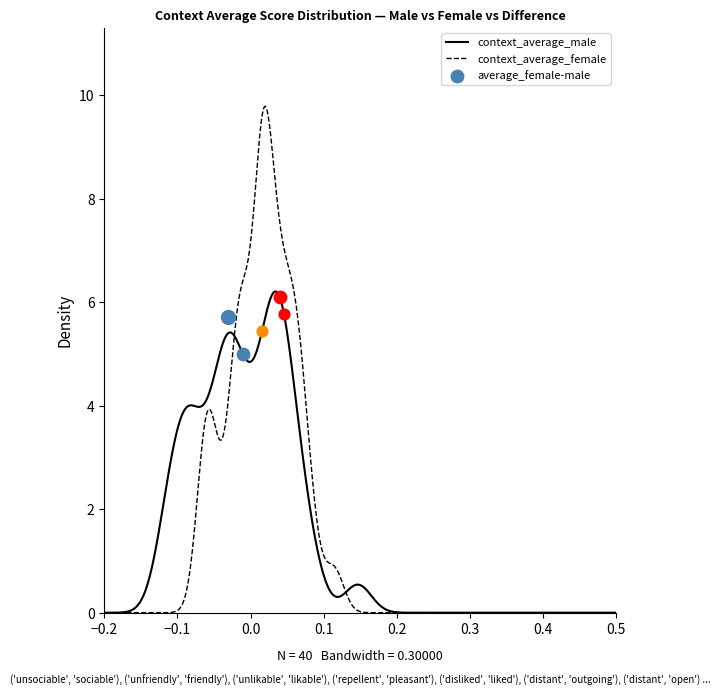

At how many categories does at least one series exceed 0?

30